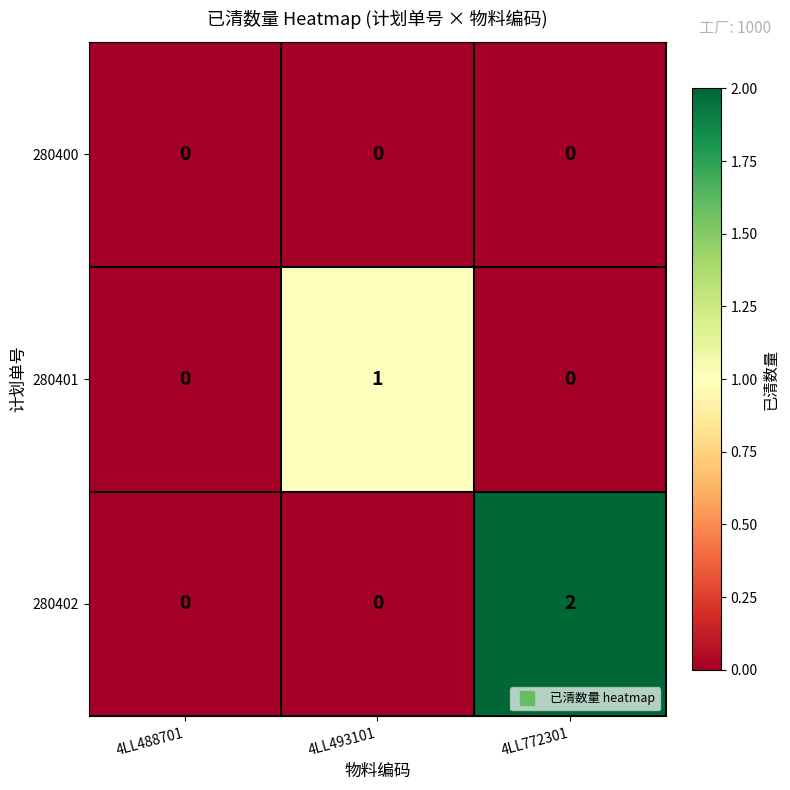

The value of 280400 at 4LL772301 is 0. True or false?

True